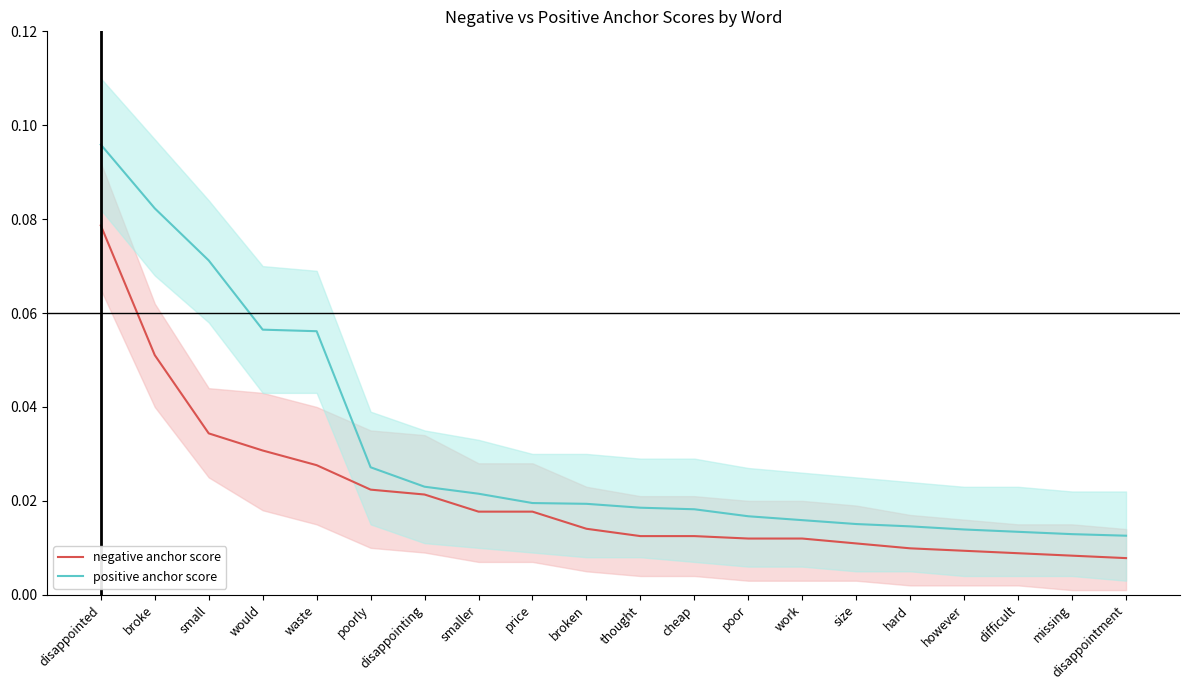

Does the chart have visible grid lines?

No